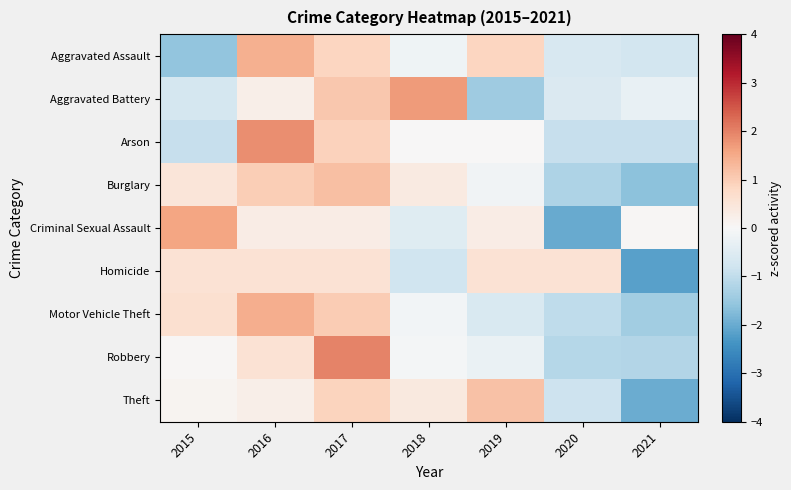

Reading left to right, extract all data points from this chart.

Aggravated Assault: 2015=-1.6	2016=1.4	2017=0.9	2018=-0.2	2019=0.9	2020=-0.6	2021=-0.7
Aggravated Battery: 2015=-0.7	2016=0.2	2017=1.1	2018=1.7	2019=-1.4	2020=-0.6	2021=-0.3
Arson: 2015=-0.9	2016=1.9	2017=0.9	2018=0.0	2019=0.0	2020=-0.9	2021=-0.9
Burglary: 2015=0.5	2016=1.0	2017=1.2	2018=0.4	2019=-0.2	2020=-1.2	2021=-1.6
Criminal Sexual Assault: 2015=1.6	2016=0.3	2017=0.3	2018=-0.5	2019=0.3	2020=-2.0	2021=0.0
Homicide: 2015=0.6	2016=0.6	2017=0.6	2018=-0.8	2019=0.6	2020=0.6	2021=-2.2
Motor Vehicle Theft: 2015=0.6	2016=1.5	2017=1.0	2018=-0.1	2019=-0.6	2020=-1.0	2021=-1.4
Robbery: 2015=0.0	2016=0.6	2017=2.0	2018=-0.1	2019=-0.3	2020=-1.1	2021=-1.2
Theft: 2015=0.1	2016=0.2	2017=0.9	2018=0.4	2019=1.2	2020=-0.8	2021=-2.0